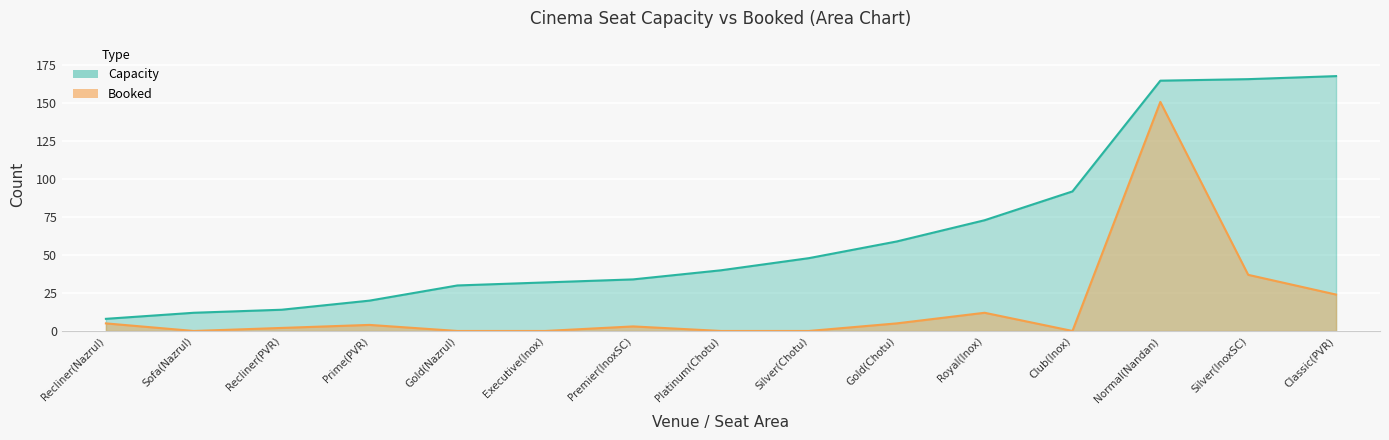

List the series in order of their overall mean, lowest first.

booked, capacity